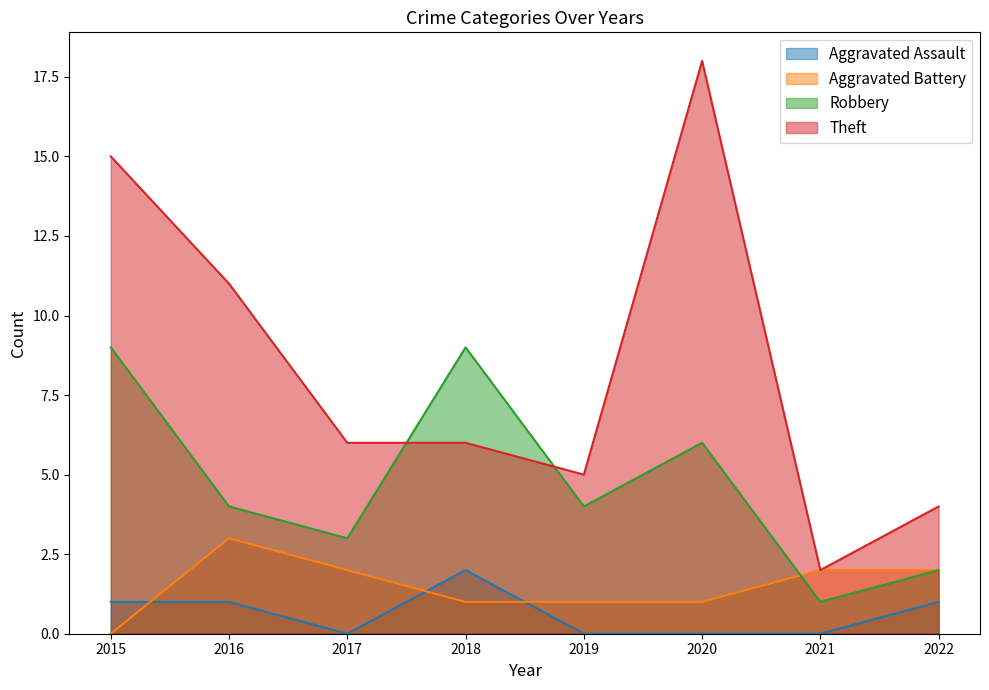

Where does the Aggravated Assault series first go above 1?

2018